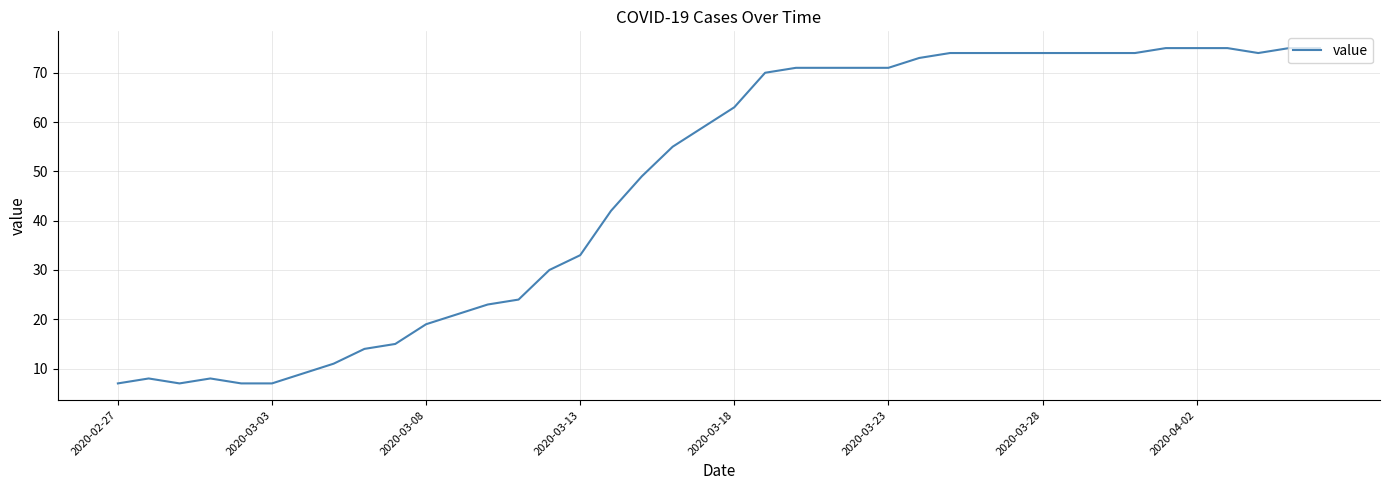

What is the difference between the maximum and minimum values?

68